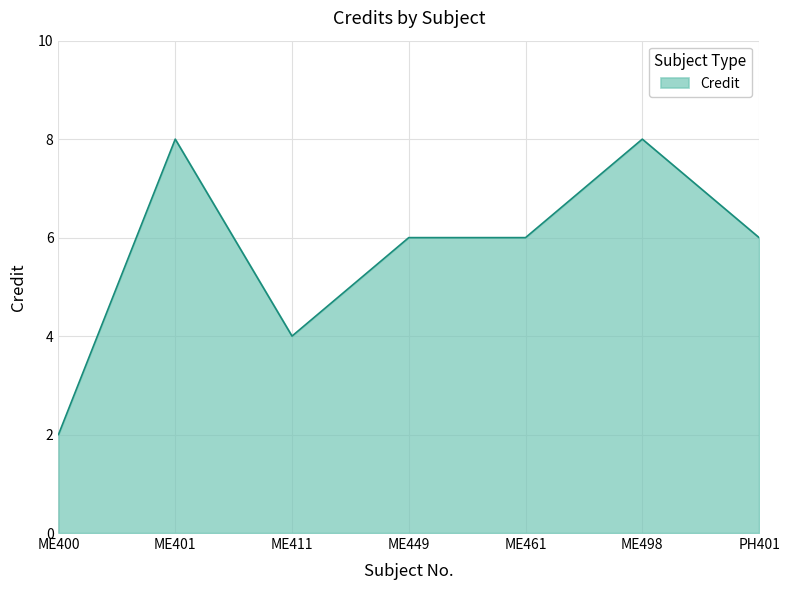

Between ME411 and ME401, which is larger?

ME401